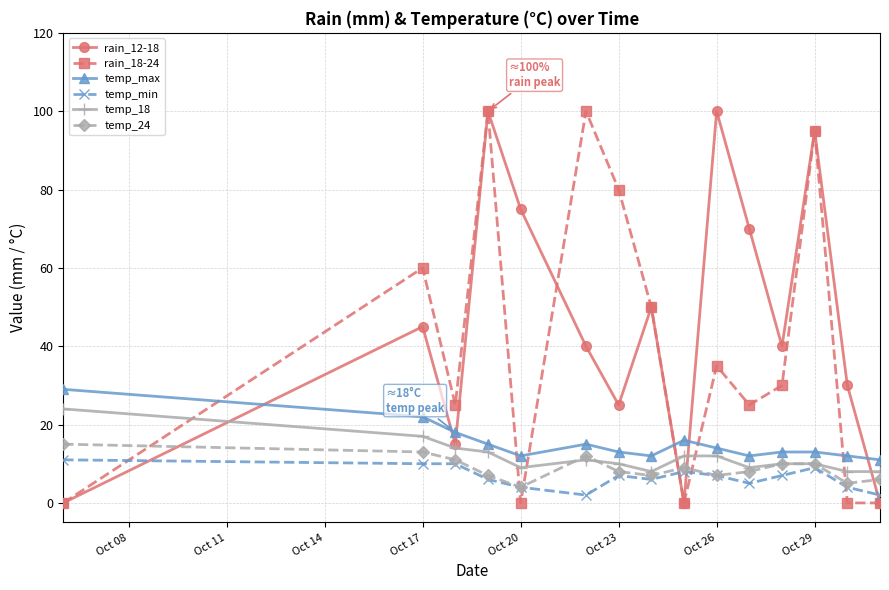

True or false: temp_max has more than 0 points higher than both neighbors.

True